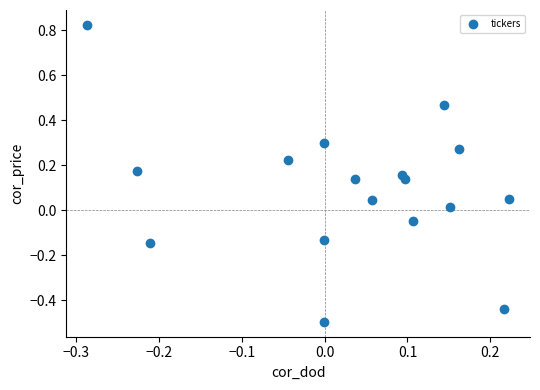

What is the range of Y values (max minus min)?

1.3